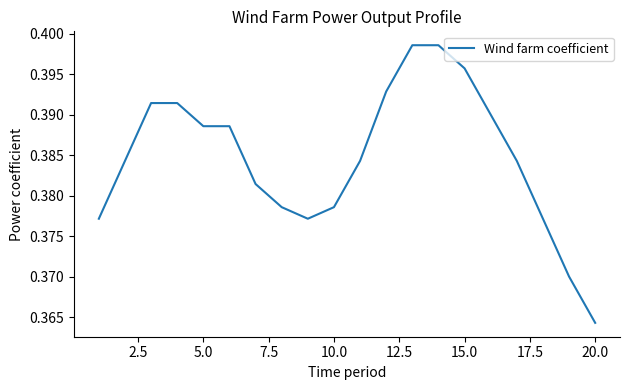

Does the chart display data point markers on the line(s)?

No